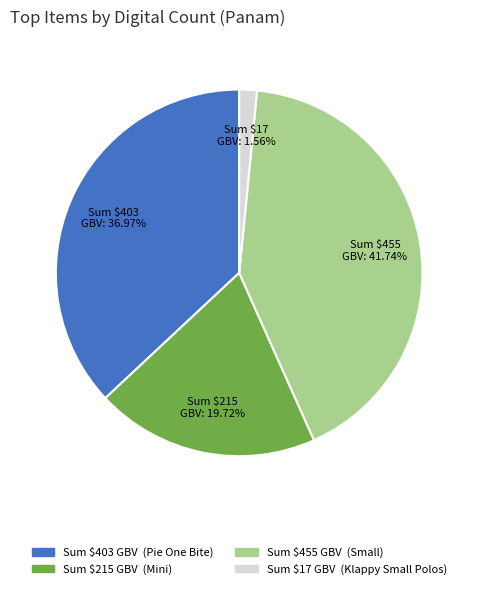

Does any single category account for the majority?

No